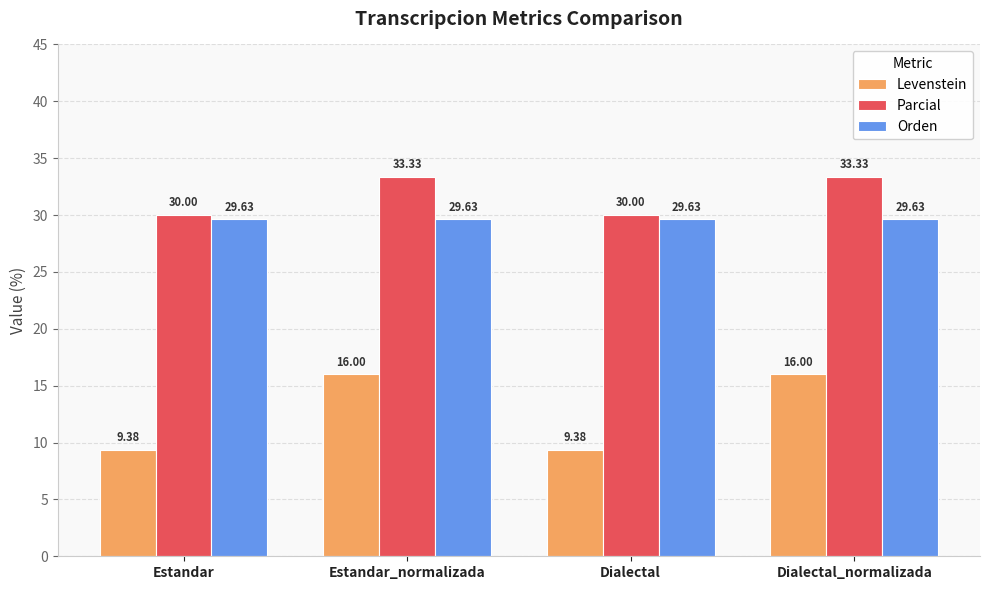

How many groups of bars are there?

4